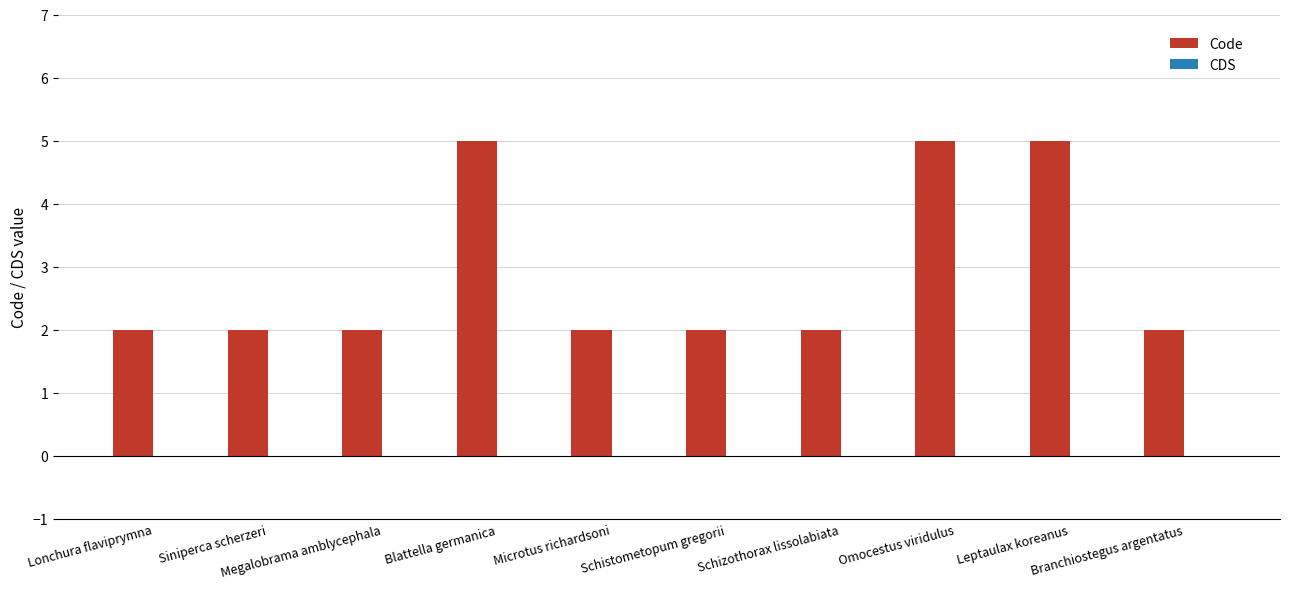

What is the maximum value shown in the chart?

5